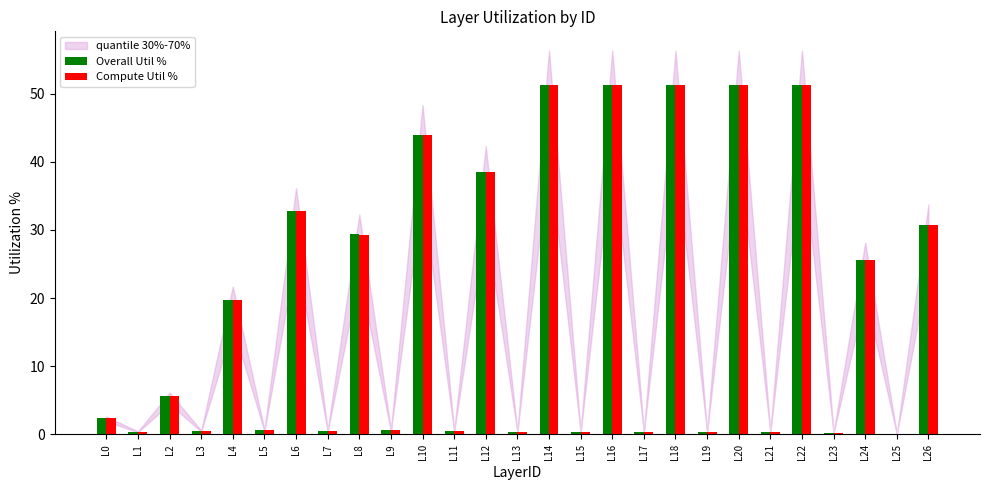

What is the greatest value displayed?

51.2